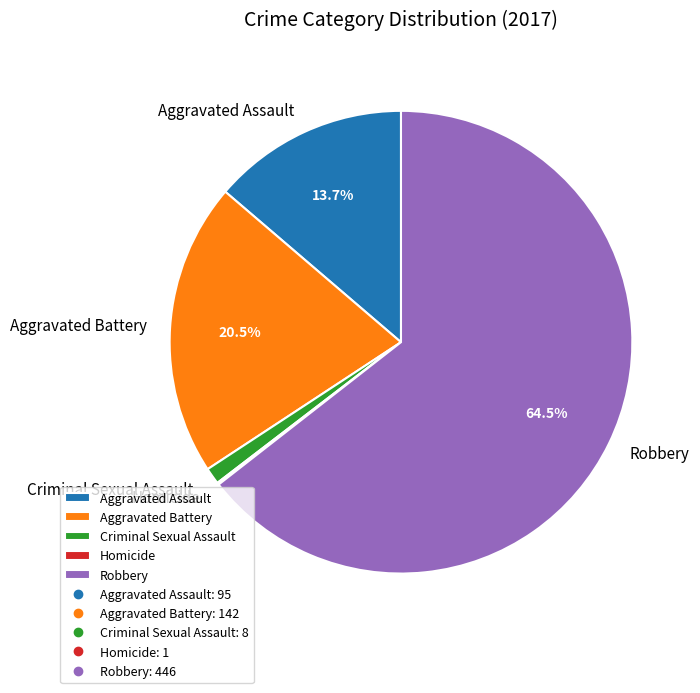

Do Criminal Sexual Assault and Aggravated Battery together represent more than half of the pie?

No